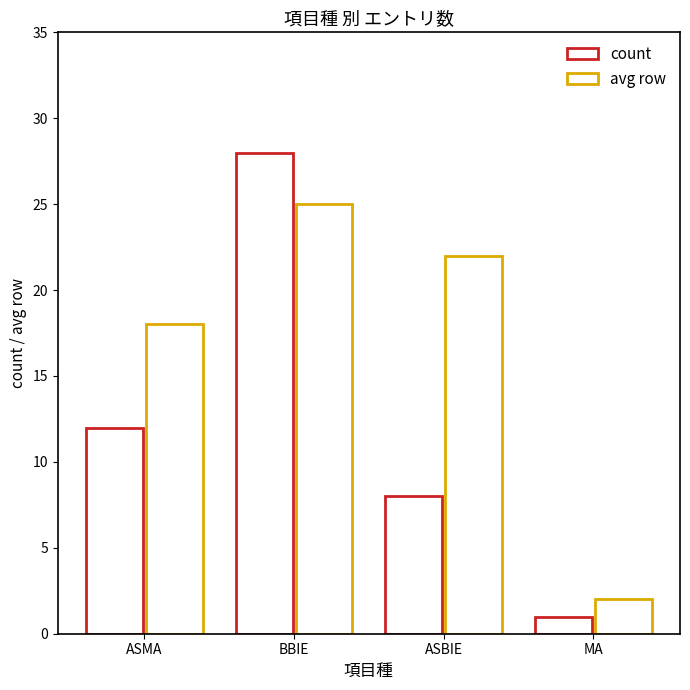

Rank the series at MA from lowest to highest value.

count, avg row